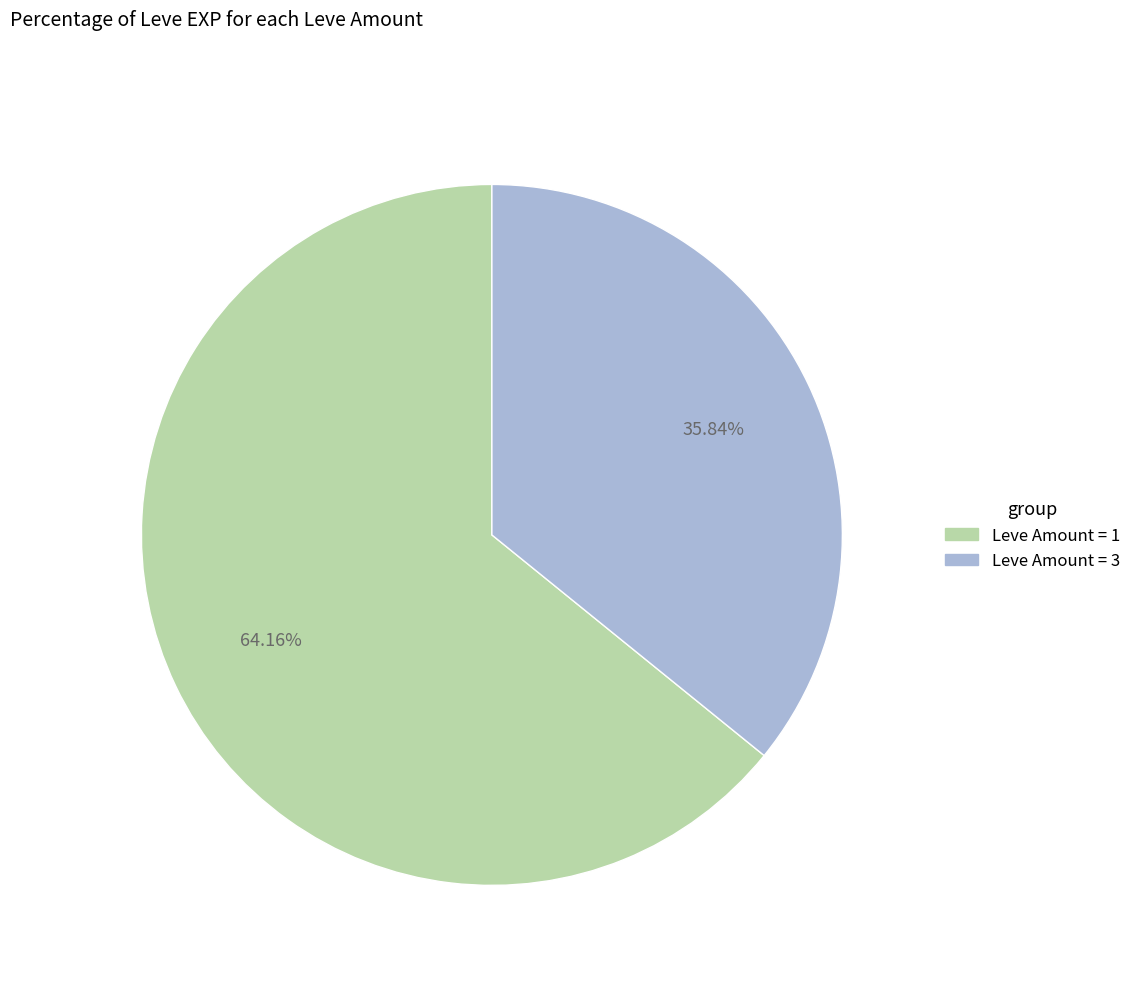

Is there any slice that represents more than half of the pie?

Yes